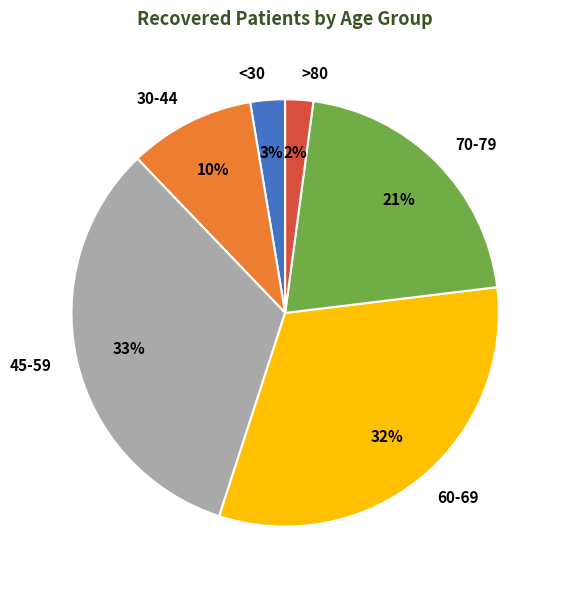

Is it true that <30 is 3% of the pie?

True